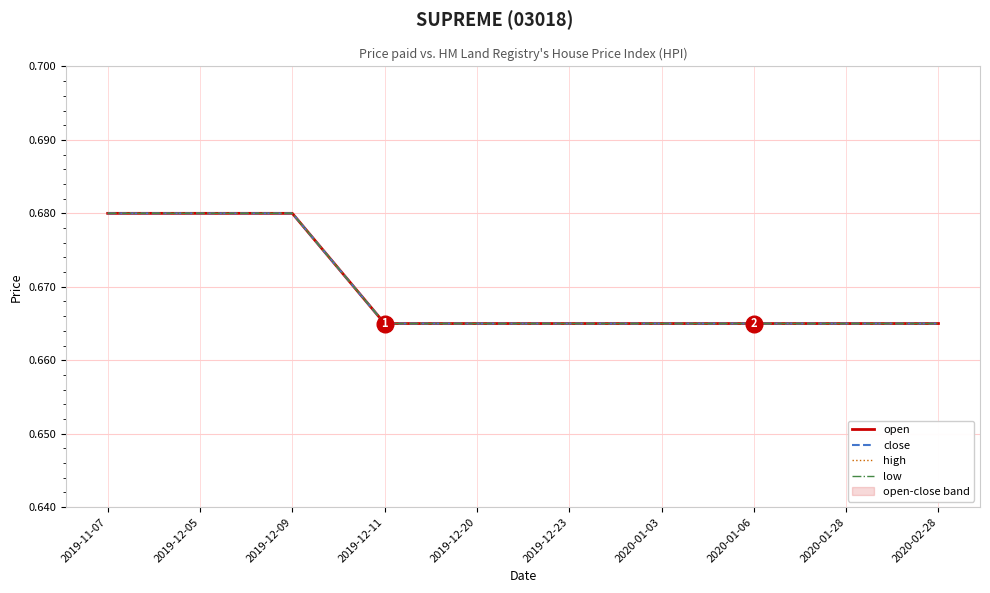

At which category is the sum across all series the highest?

2019-11-07